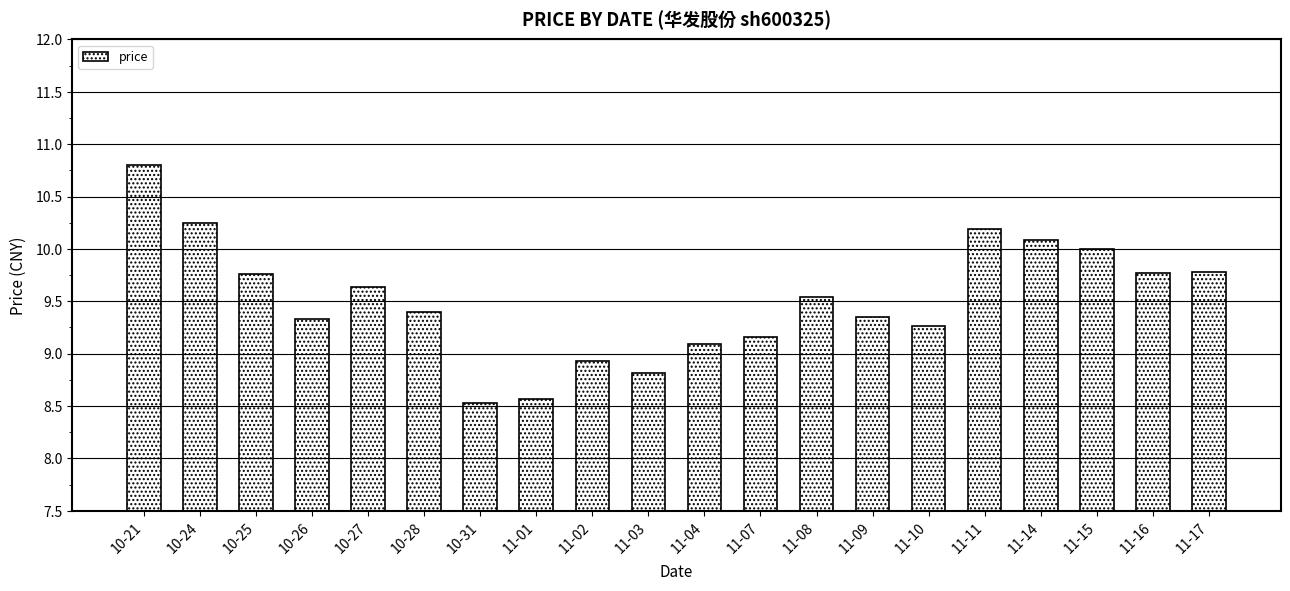

What is the difference between the second highest and minimum values?

1.7